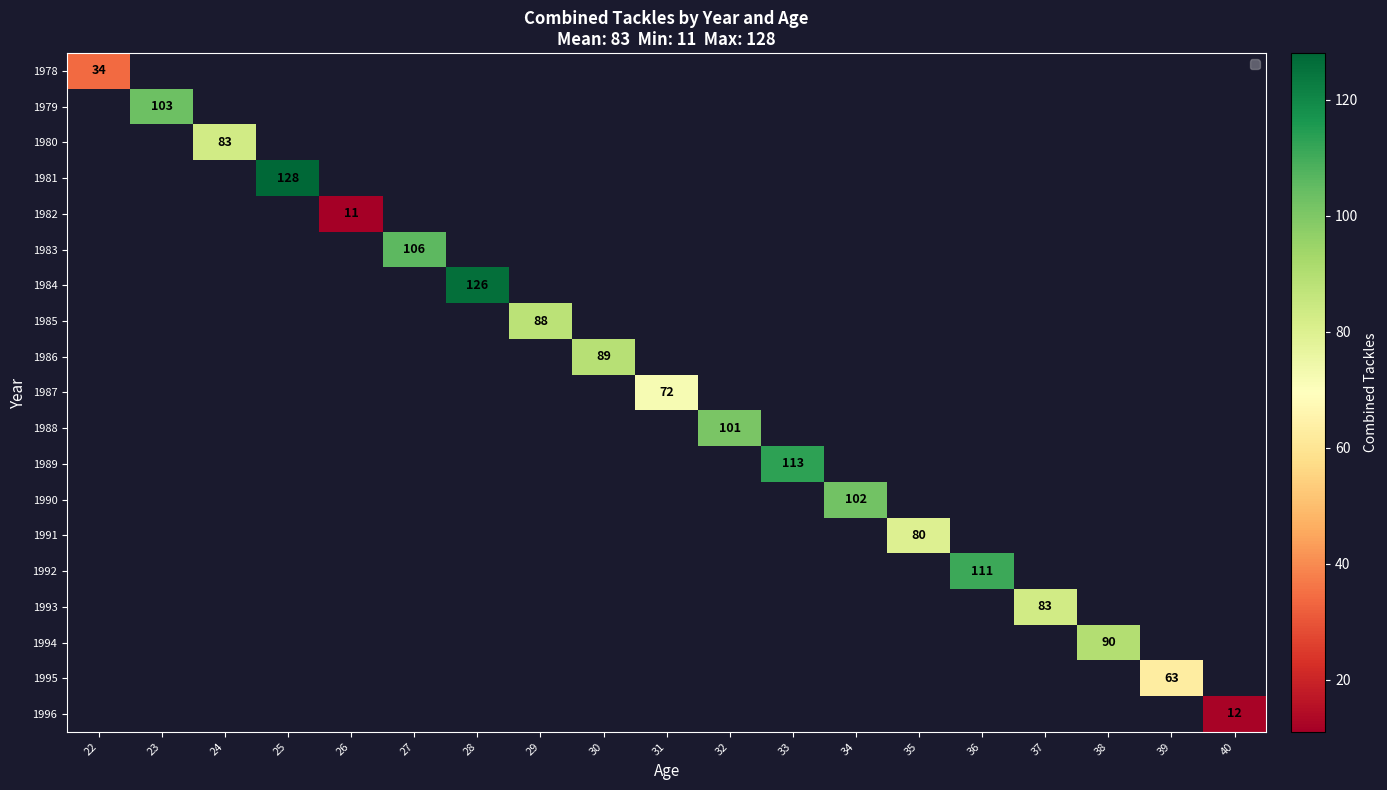

At how many categories does at least one series exceed 46?

16